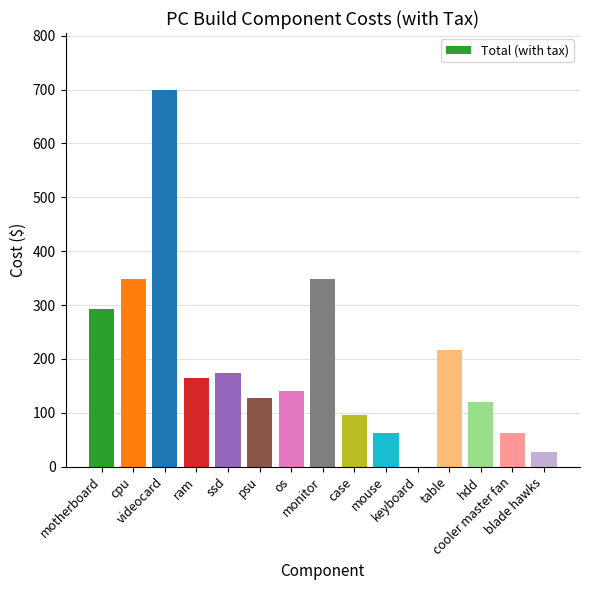

What is the maximum value shown in the chart?

700.0